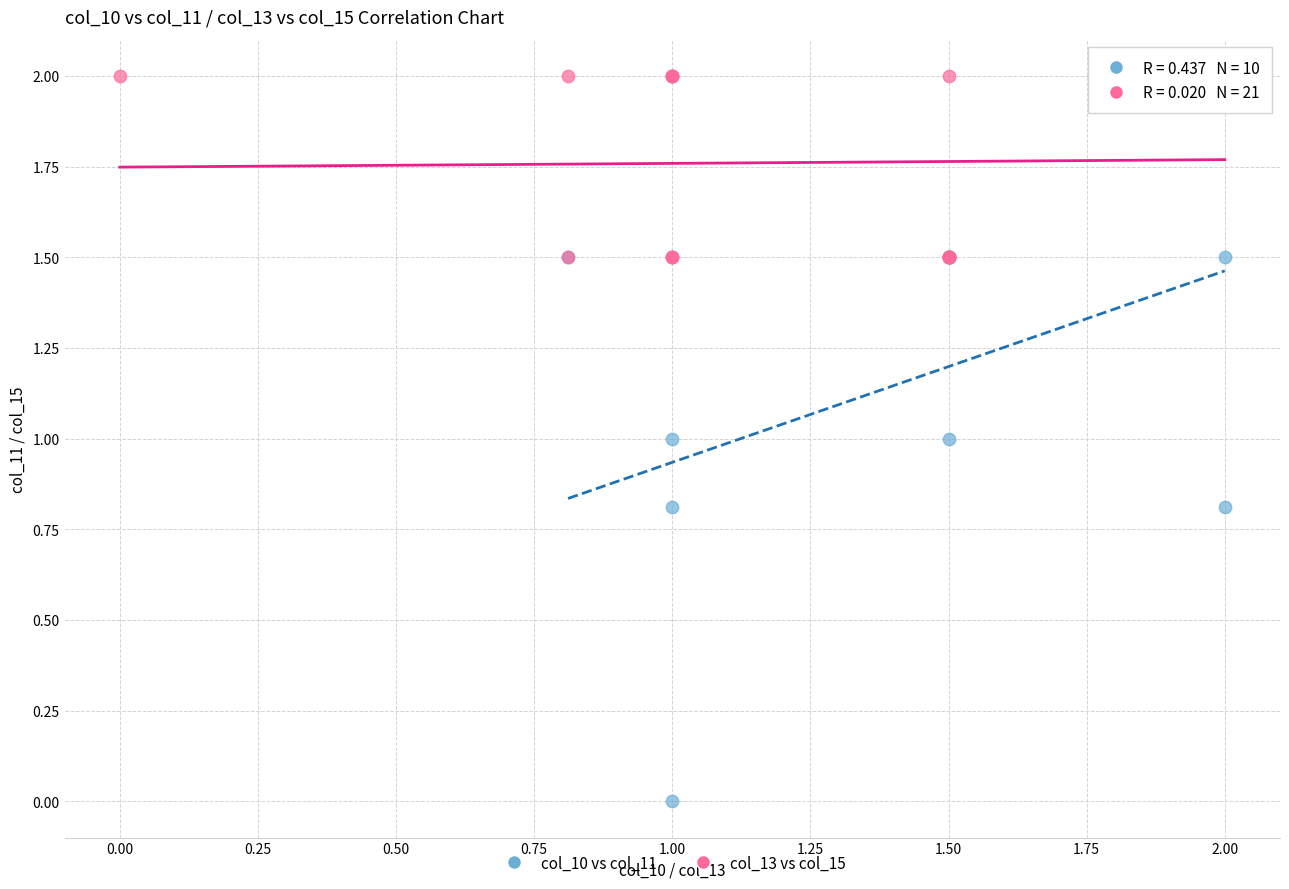

What are all the series names shown in the legend?

col_10 vs col_11, col_13 vs col_15